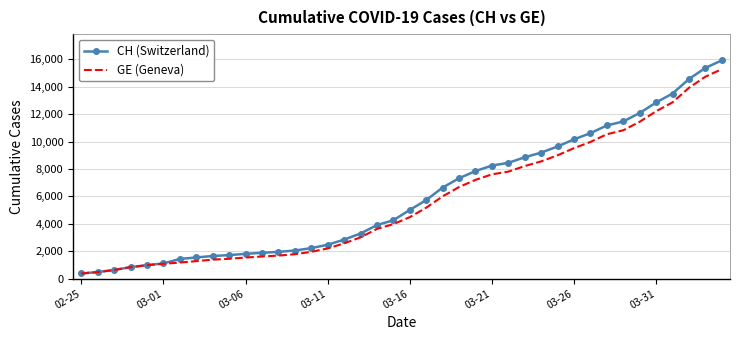

What is the lowest value of the CH (Switzerland) series?

375